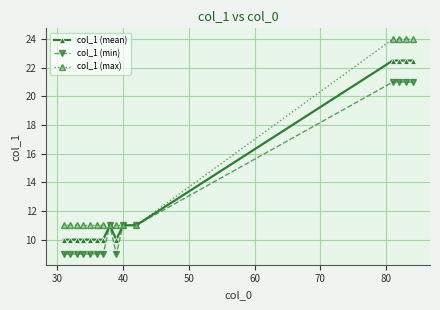

What is the value of the col_1 (max) point at the 5th from the left?

11.0